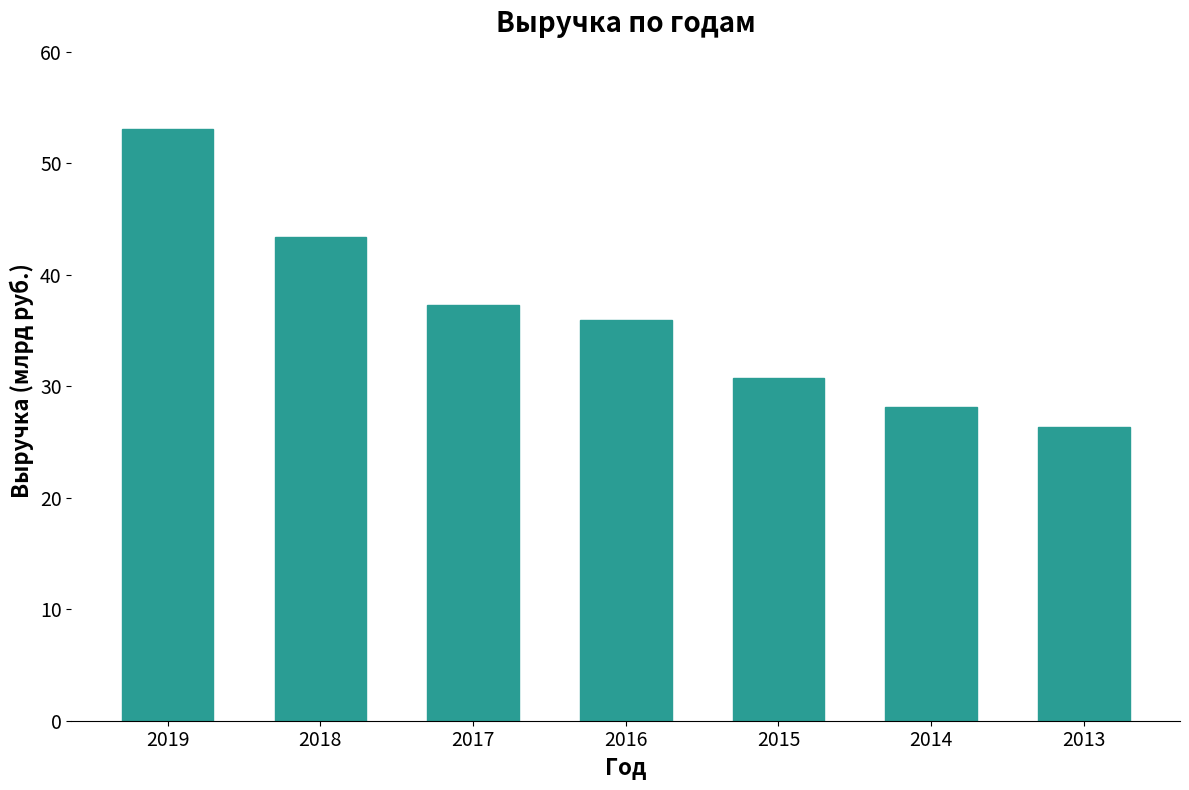

Reading left to right, what are all the values shown in this chart?

53.1	43.4	37.3	35.9	30.7	28.2	26.4